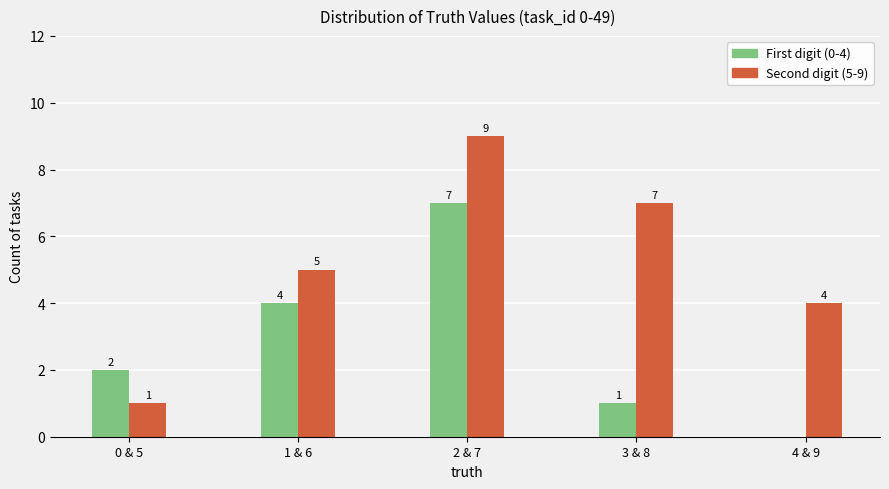

Where is the data nearest to the value 5?

1